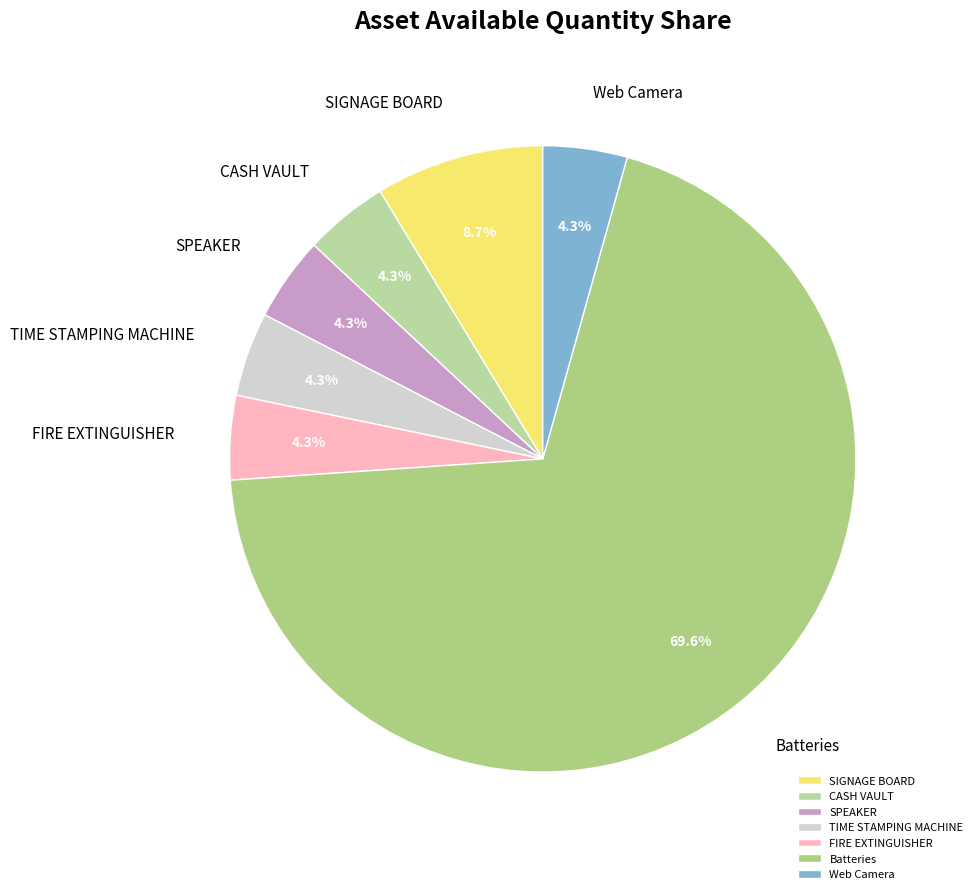

To the nearest percent, what is the average slice percentage?

14%